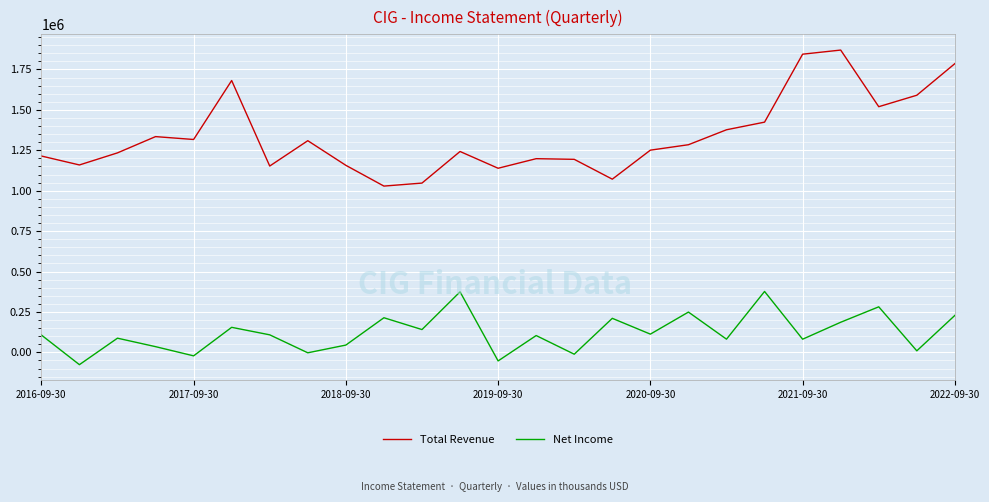

What are all the series names shown in the legend?

Total Revenue, Net Income